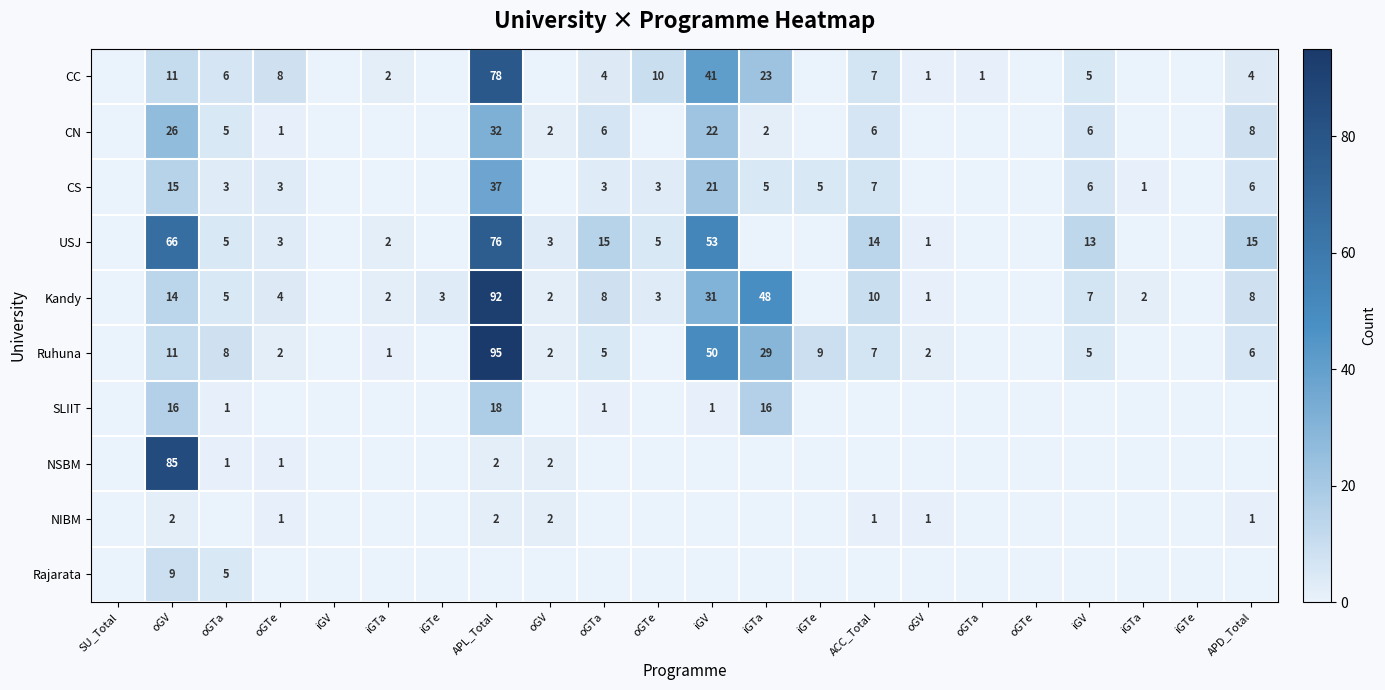

Is it true that USJ equals 15 at APD_Total?

True